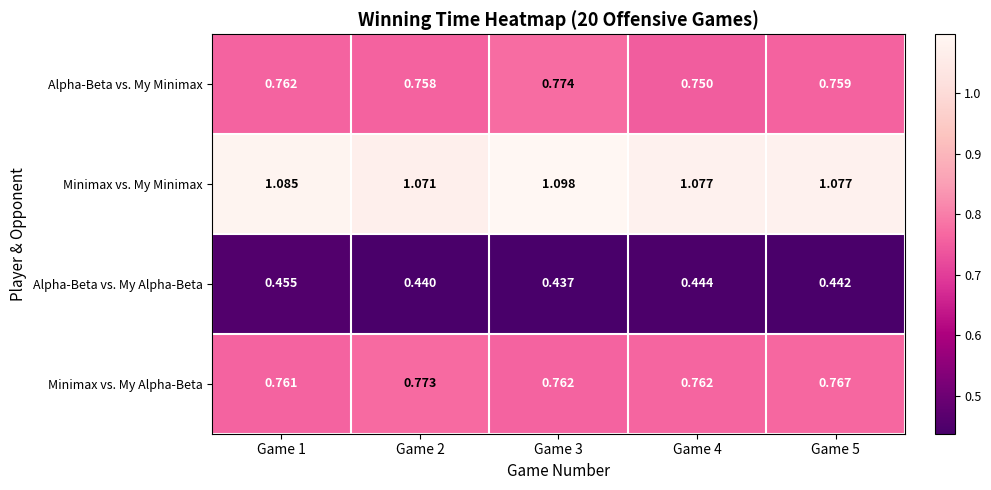

Which series has the largest range (max minus min)?

Minimax vs. My Minimax